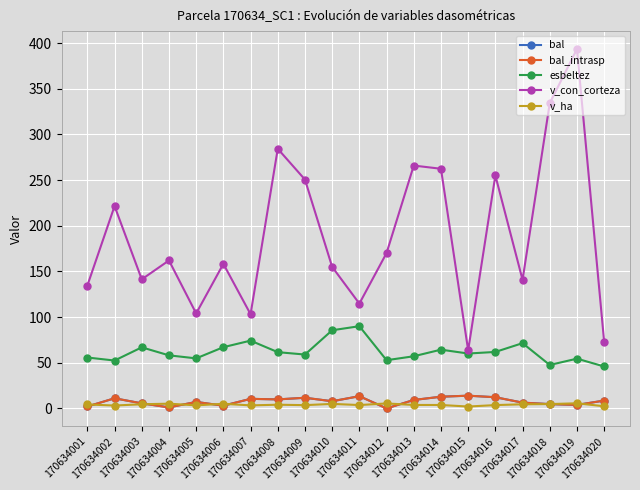

Does the chart have visible grid lines?

Yes